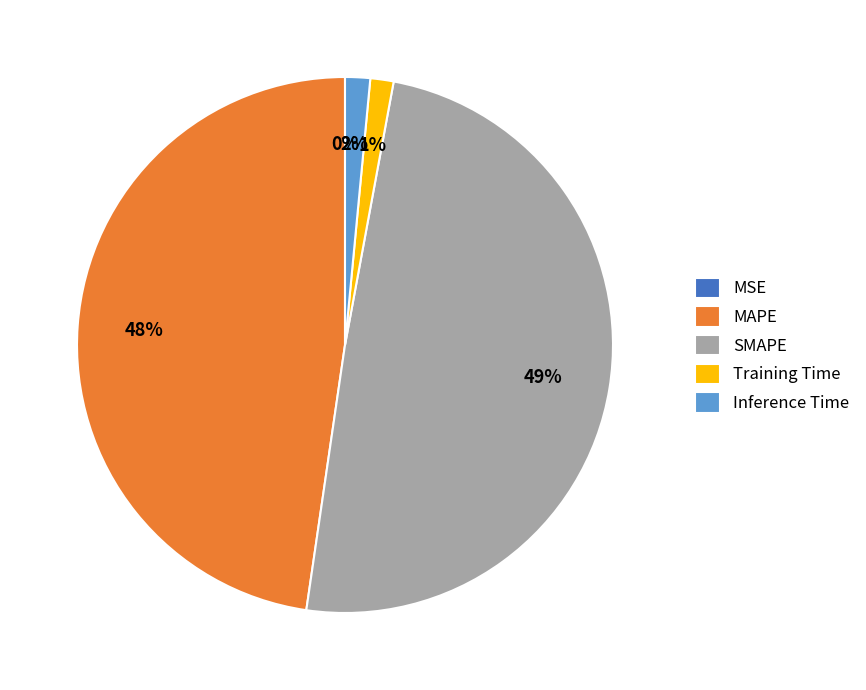

True or false: SMAPE accounts for 49% of the total.

True